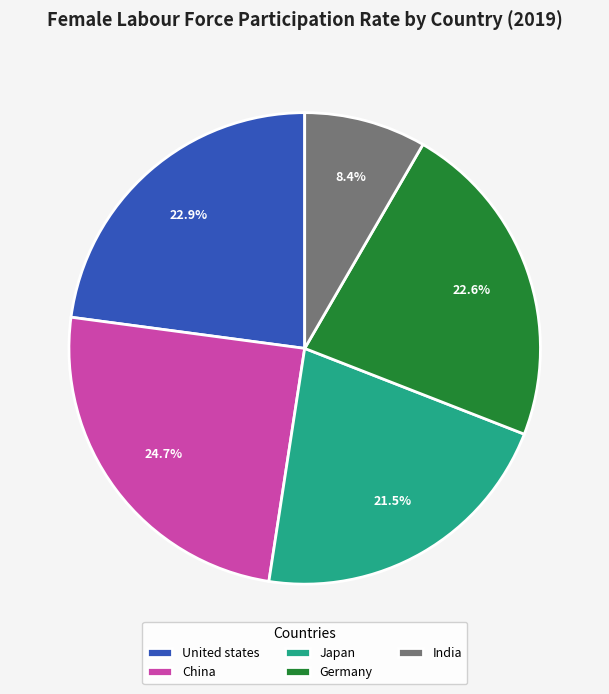

Is there any slice that represents more than half of the pie?

No